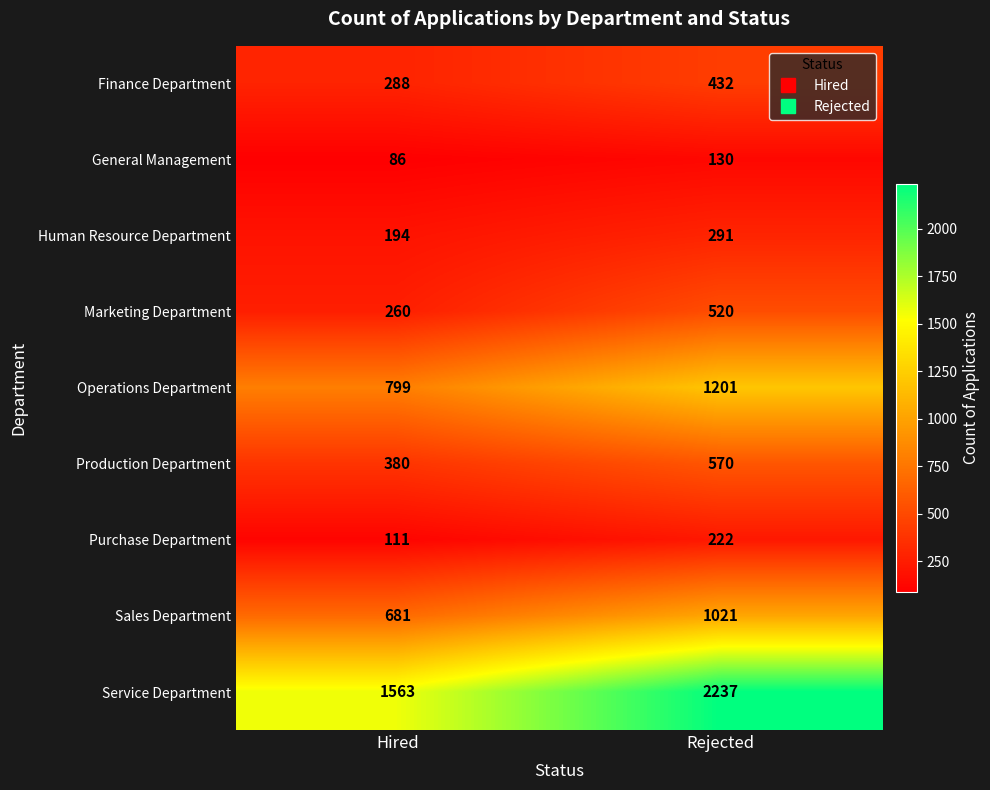

Reading left to right, what are all the values shown in this chart?

Finance Department: Hired=288	Rejected=432
General Management: Hired=86	Rejected=130
Human Resource Department: Hired=194	Rejected=291
Marketing Department: Hired=260	Rejected=520
Operations Department: Hired=799	Rejected=1201
Production Department: Hired=380	Rejected=570
Purchase Department: Hired=111	Rejected=222
Sales Department: Hired=681	Rejected=1021
Service Department: Hired=1563	Rejected=2237